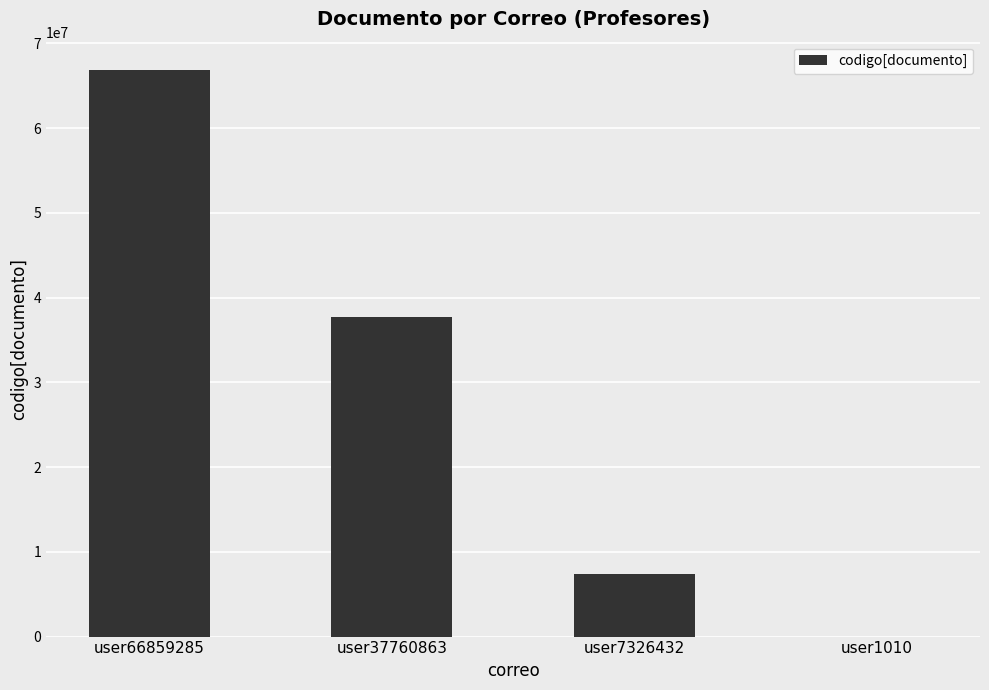

True or false: the data shows 17696541 at user37760863.

False